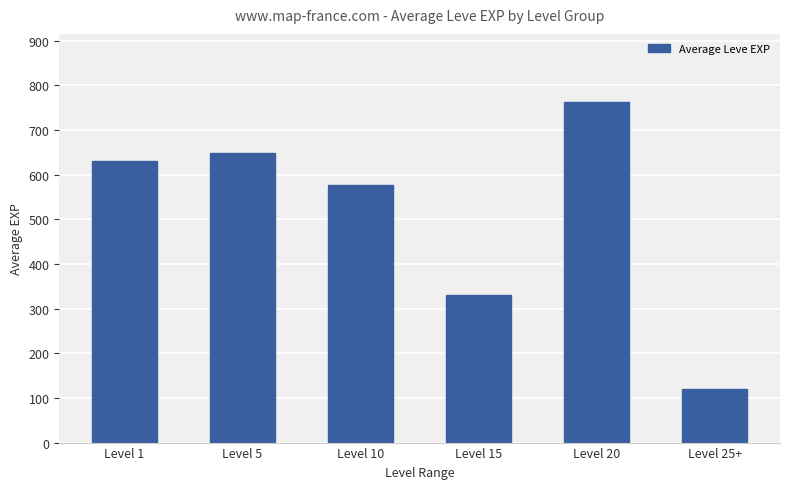

How many values are below 630?

3